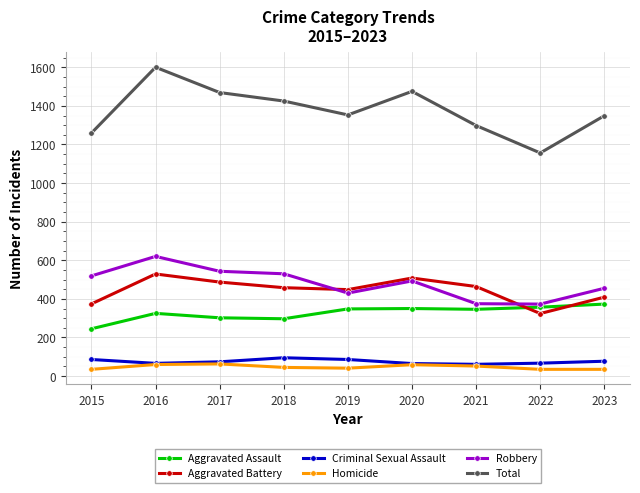

At which category is the sum across all series the highest?

2016